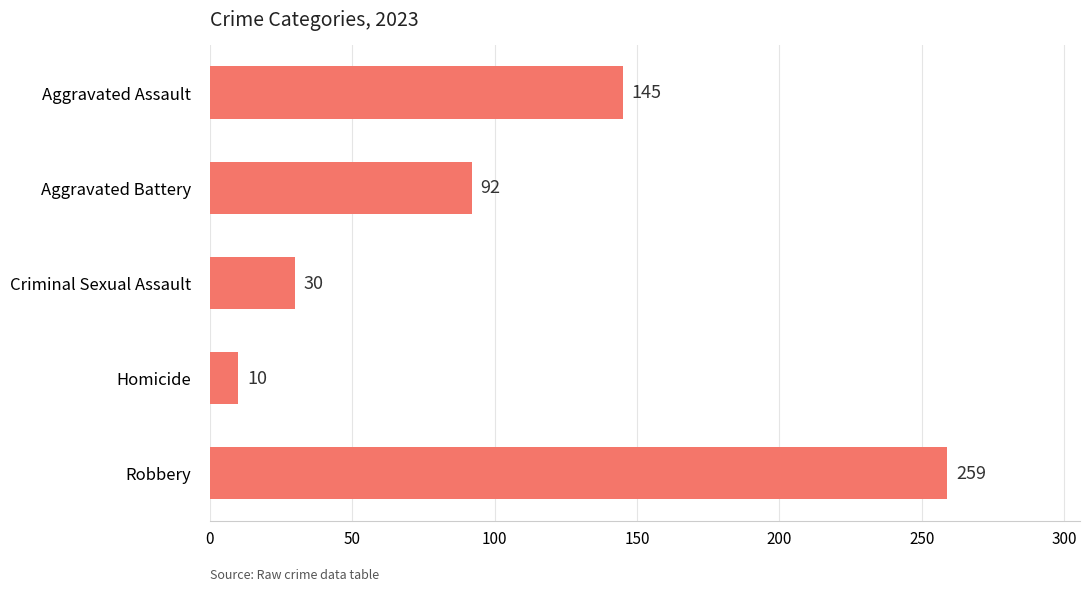

Reading bottom to top, list all the values displayed in this chart.

Robbery=259	Homicide=10	Criminal Sexual Assault=30	Aggravated Battery=92	Aggravated Assault=145